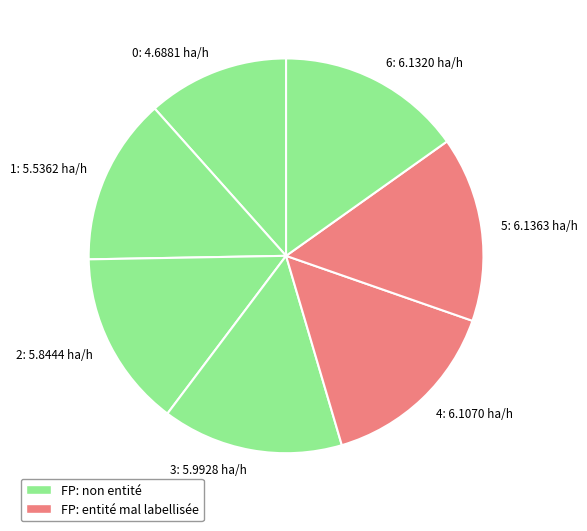

Is there a majority slice in this chart?

No